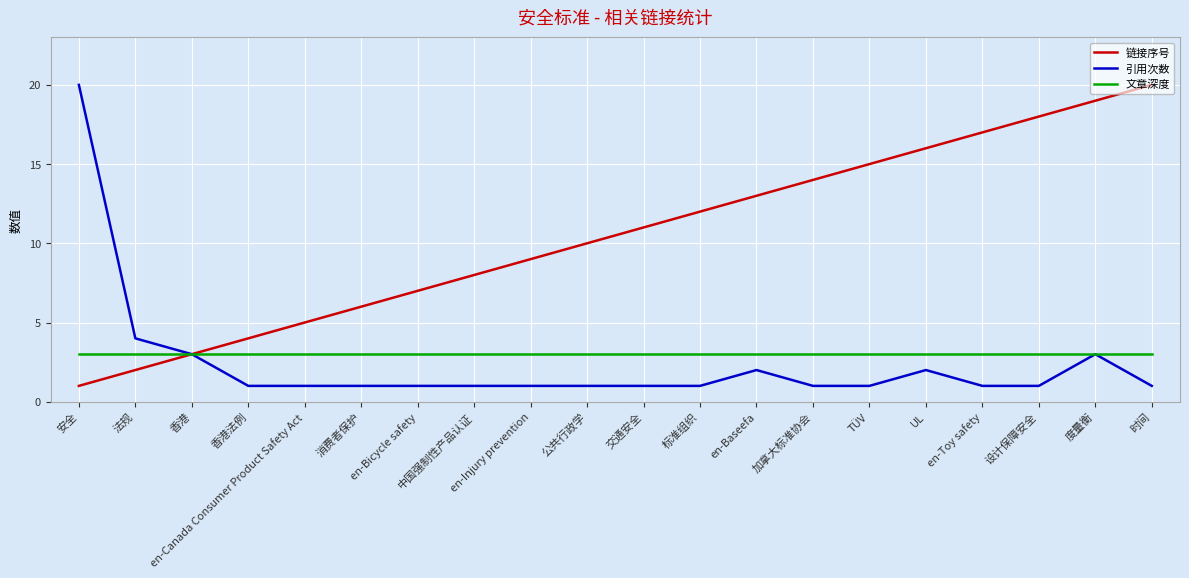

Which series has the largest total across all categories?

链接序号